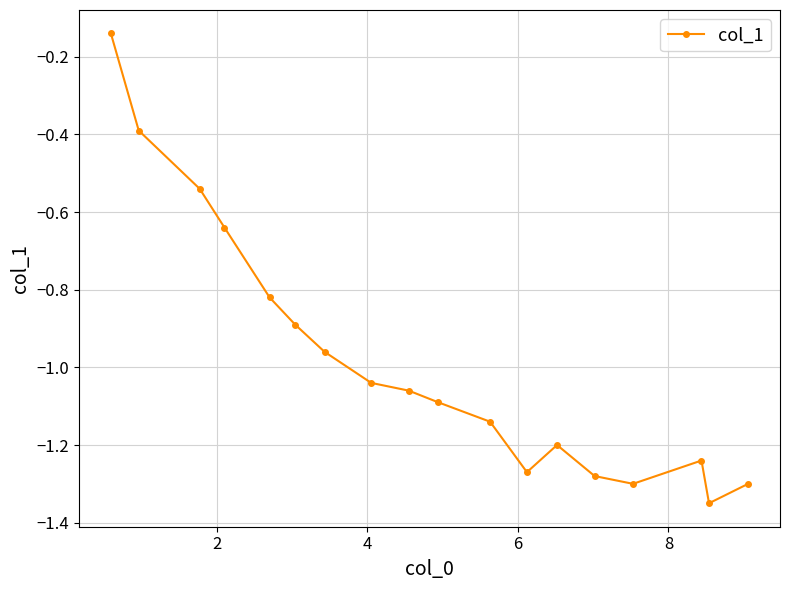

What is the sum of all values?

-17.6